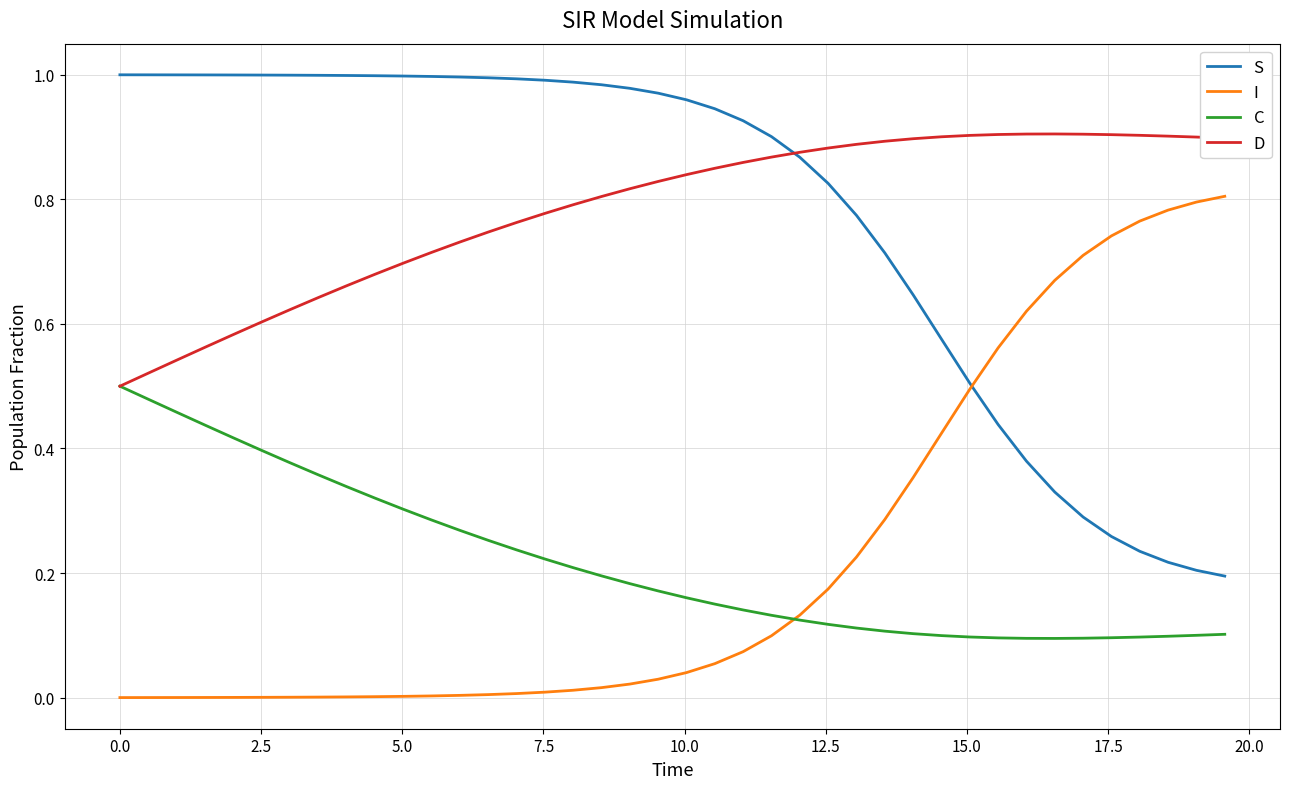

True or false: D and I intersect in this chart.

False